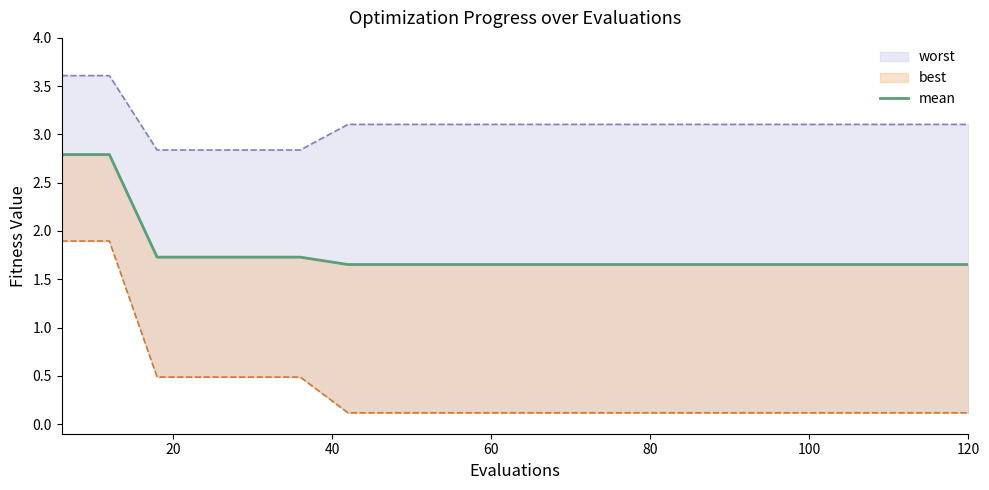

Which label corresponds to the smallest value in the chart?

120